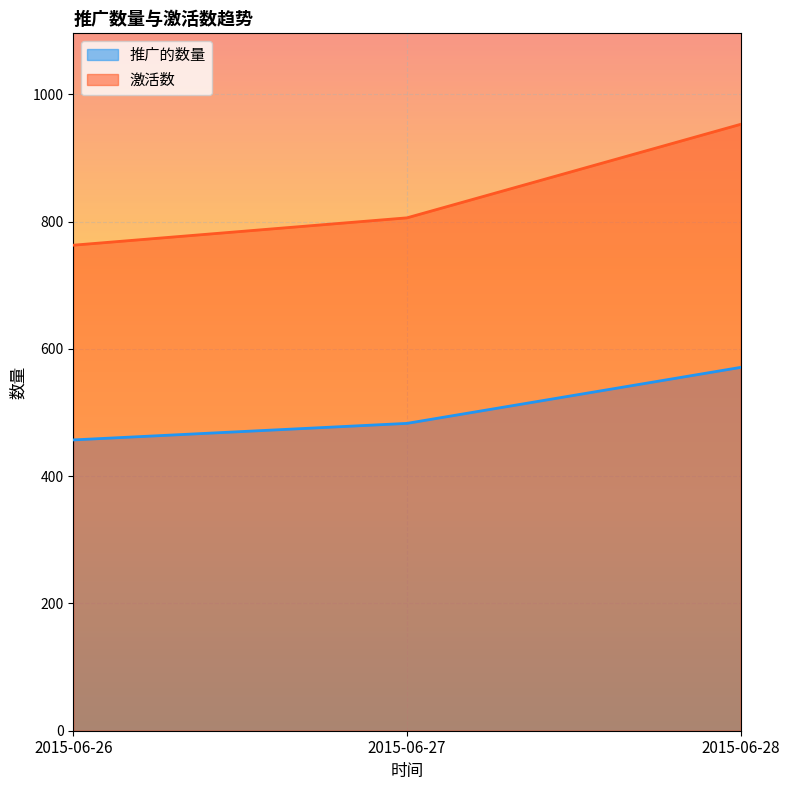

What is the highest value of the 激活数 series?

953